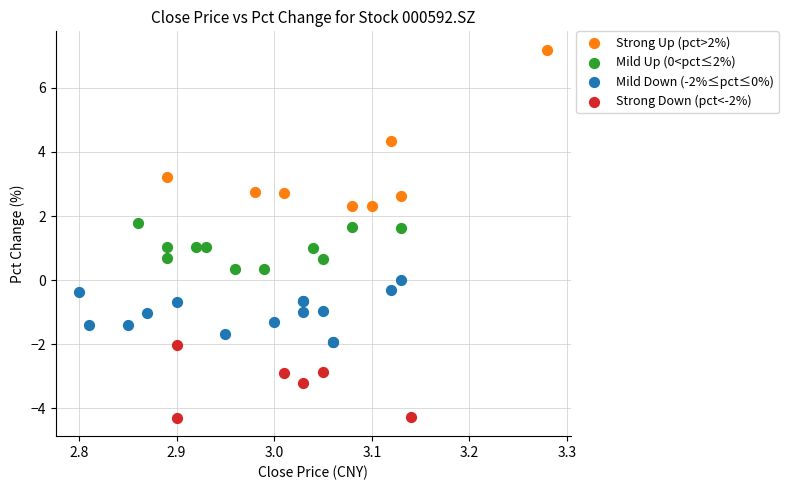

Which series contains the highest Y value?

Strong Up (pct>2%)